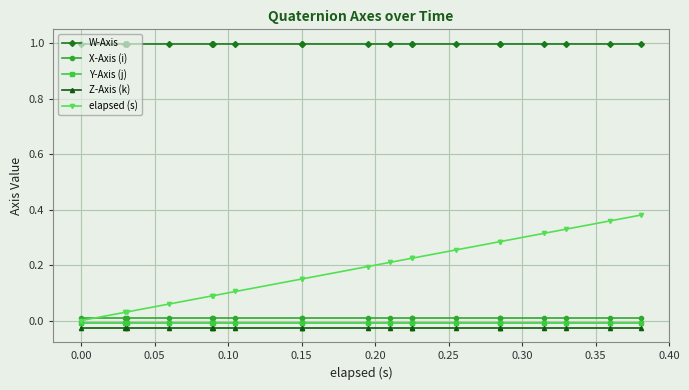

The W-Axis series shows 1.0 at 0.15. True or false?

True